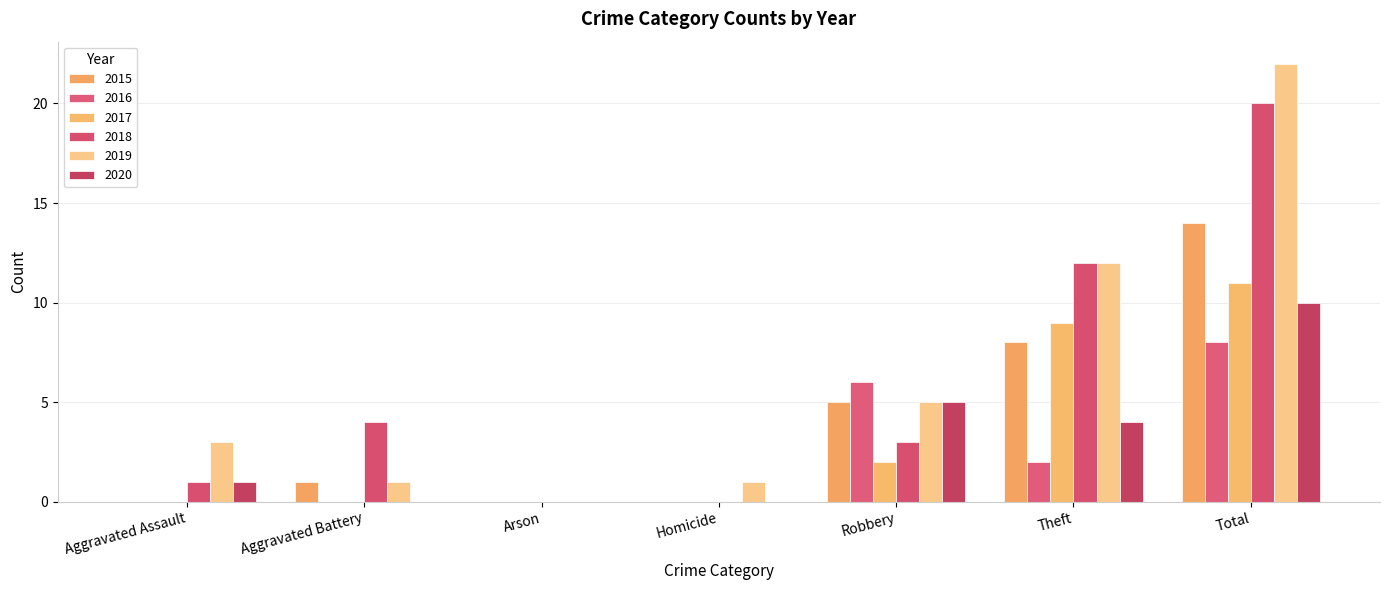

At which category is the sum across all series the highest?

Total